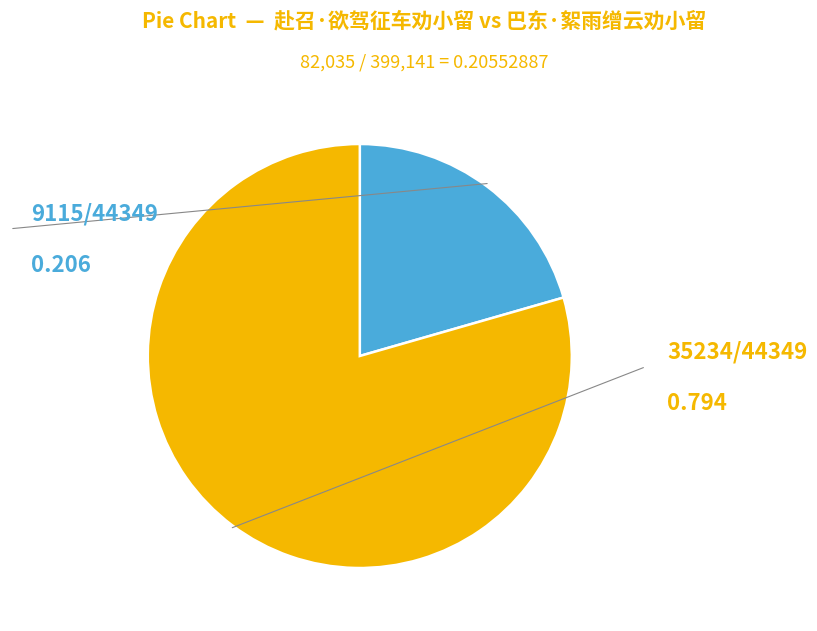

Is there a majority slice in this chart?

Yes